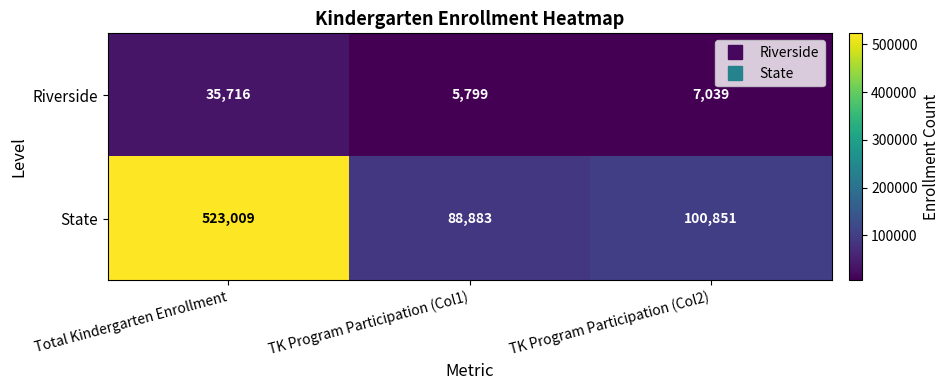

Where is State nearest to the value 305946?

TK Program Participation (Col2)